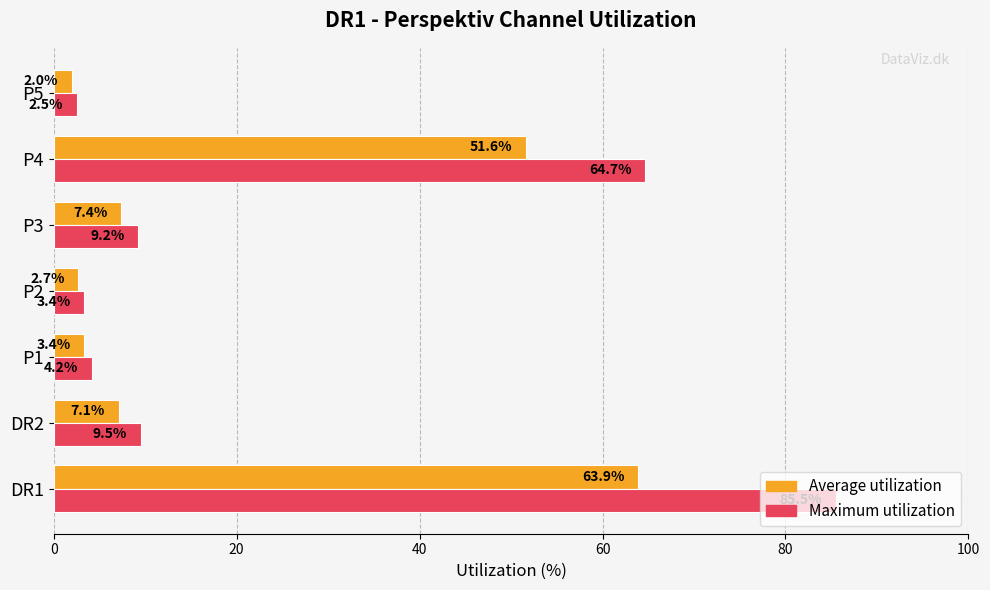

At which category is the sum across all series the highest?

DR1